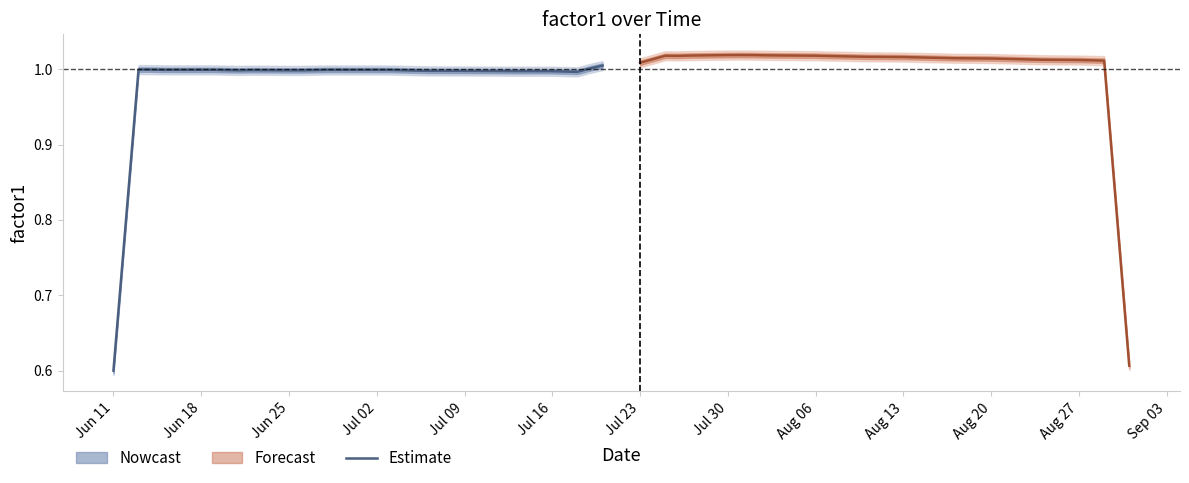

Is it true that Estimate equals 1.6 at Jun 25?

False